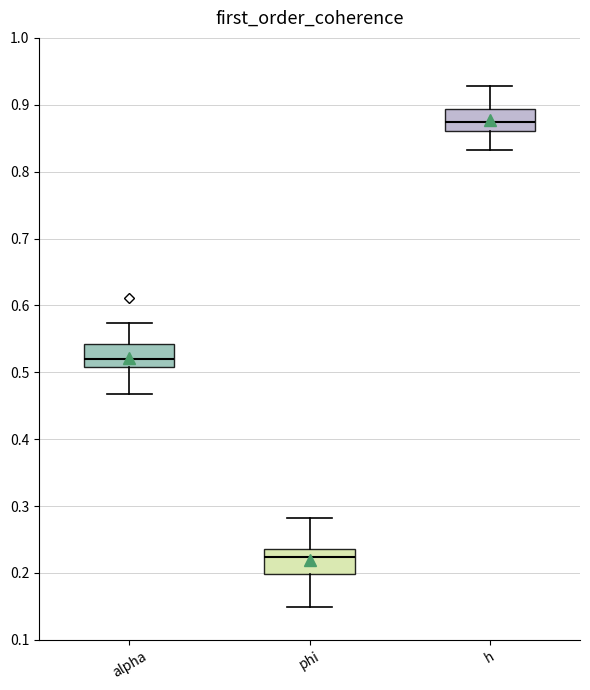

Where does the lower whisker of the box for alpha end on the y-axis? The values are not printed on the chart, so give them approximately, as read against the axis.

0.47